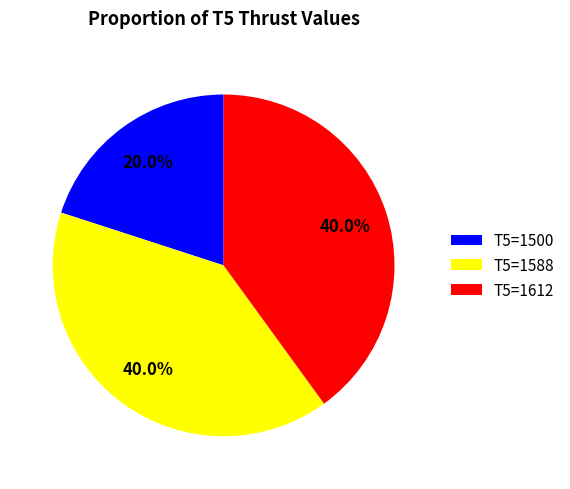

Which slice is the smallest?

T5=1500